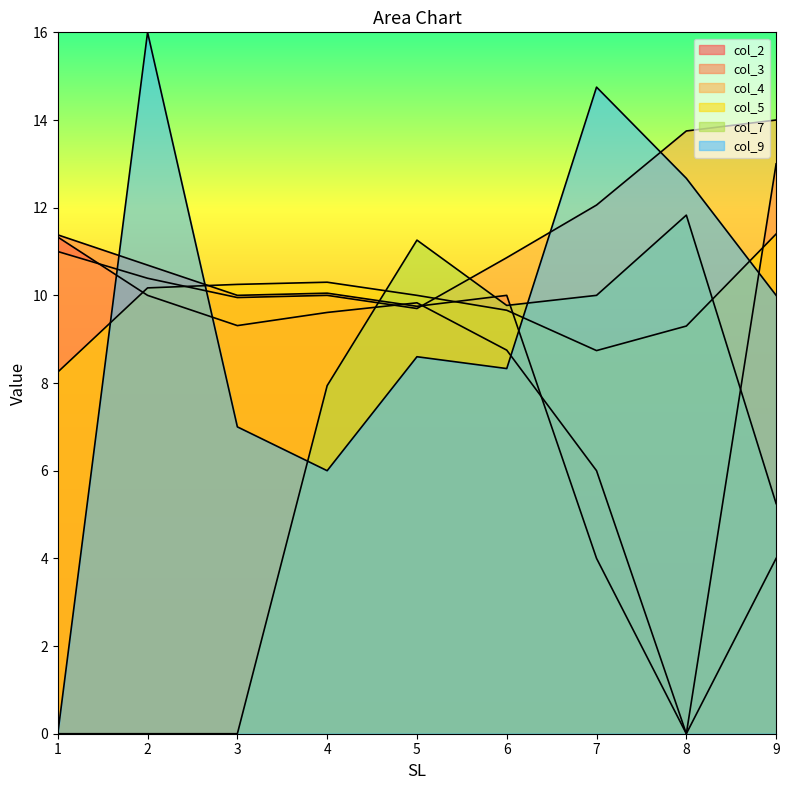

How many data points in col_5 are above 10?

4